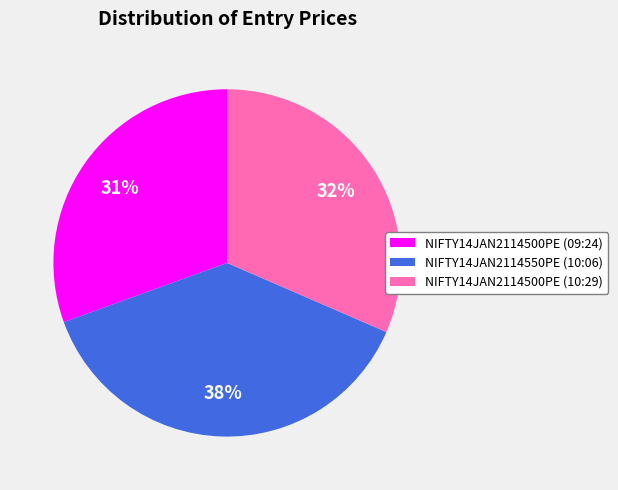

To the nearest percent, what is the combined percentage of NIFTY14JAN2114500PE (10:29) and NIFTY14JAN2114550PE (10:06)?

69%